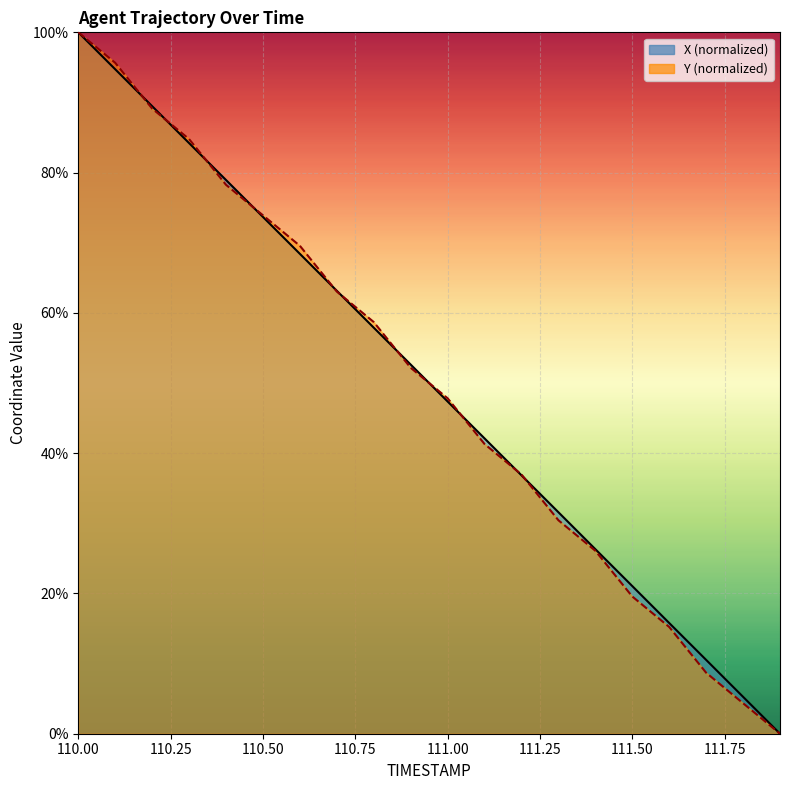

True or false: X and Y intersect in this chart.

True